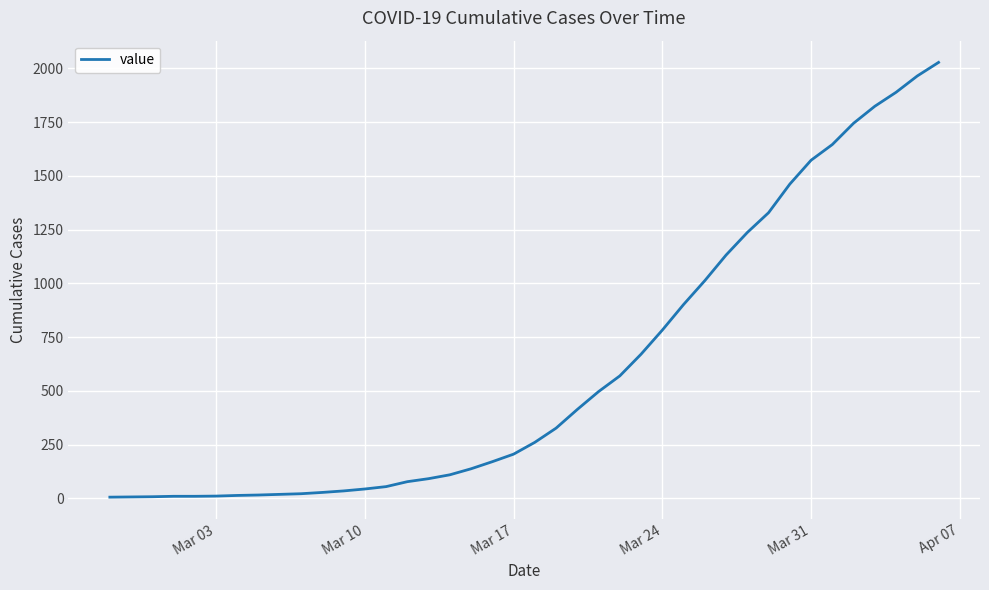

What is the difference between the maximum and minimum values?

2022